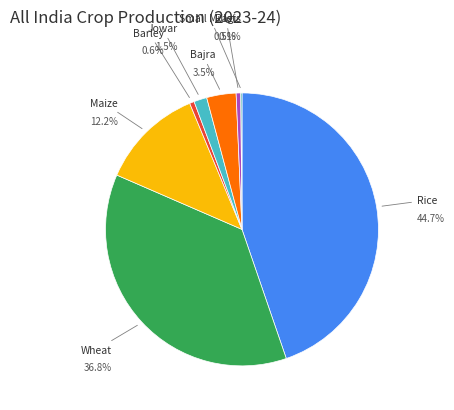

Is there any slice that represents more than half of the pie?

No